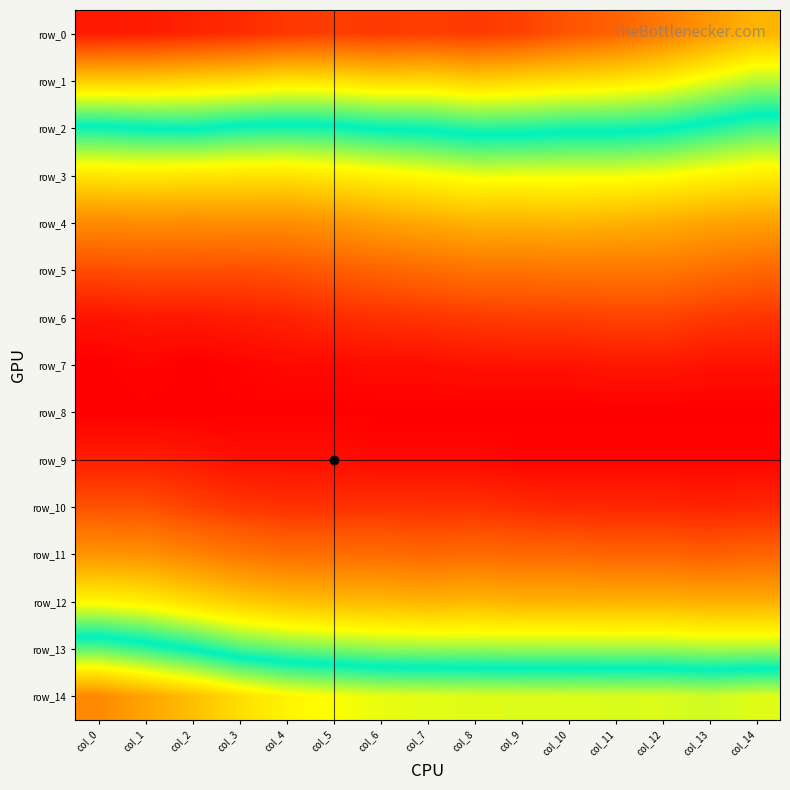

Which series has the widest spread of values?

row_0